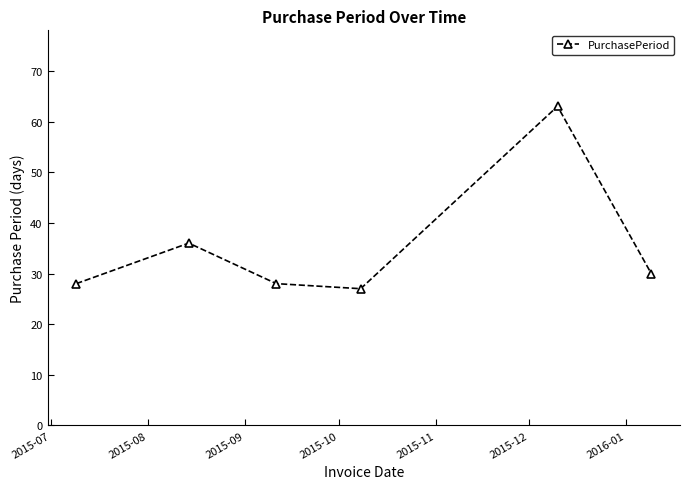

What is the maximum value shown in the chart?

63